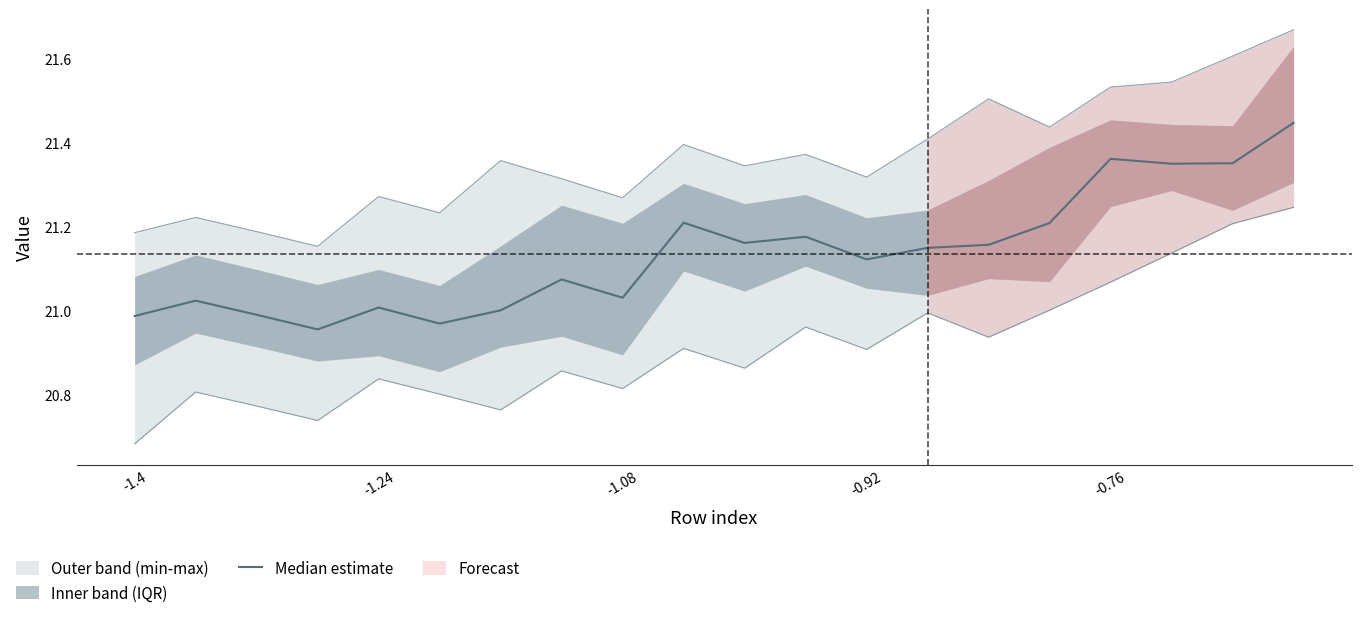

What is the average value?

21.1